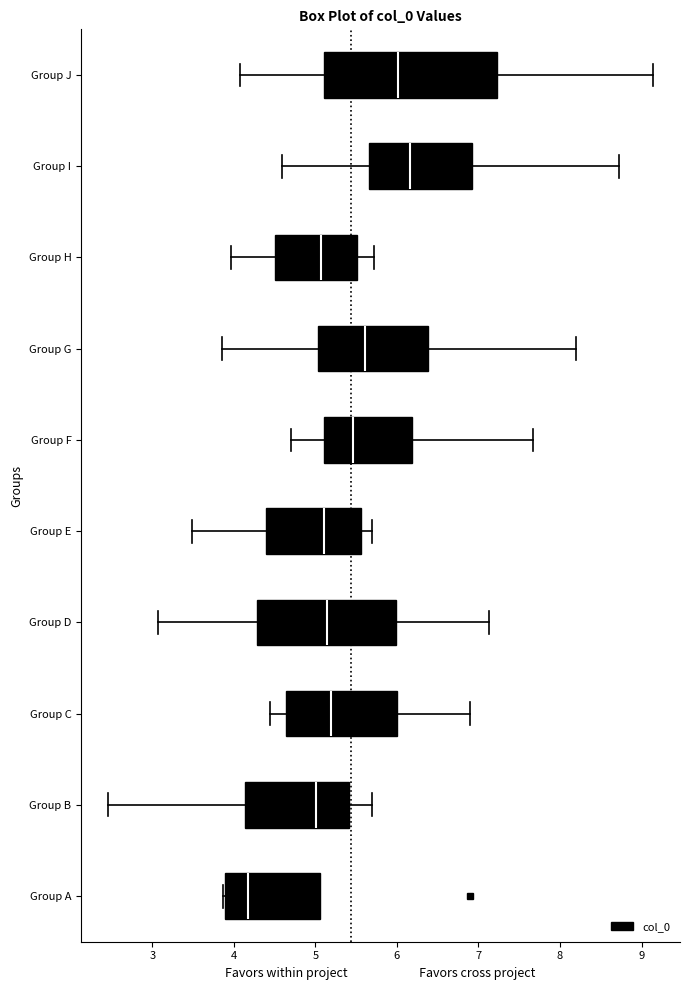

Which box has the furthest to the right median line?

Group I